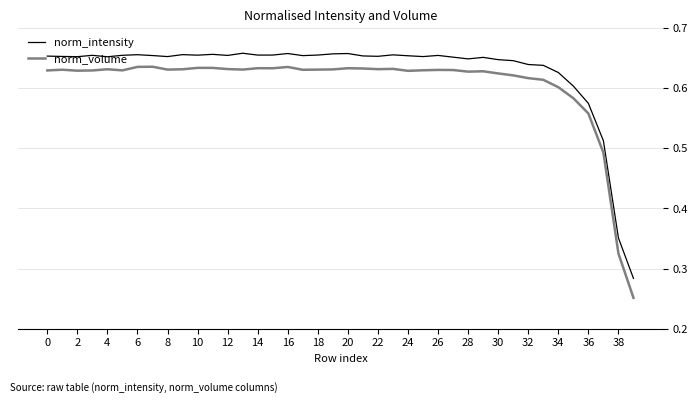

Which series has the largest total across all categories?

norm_intensity